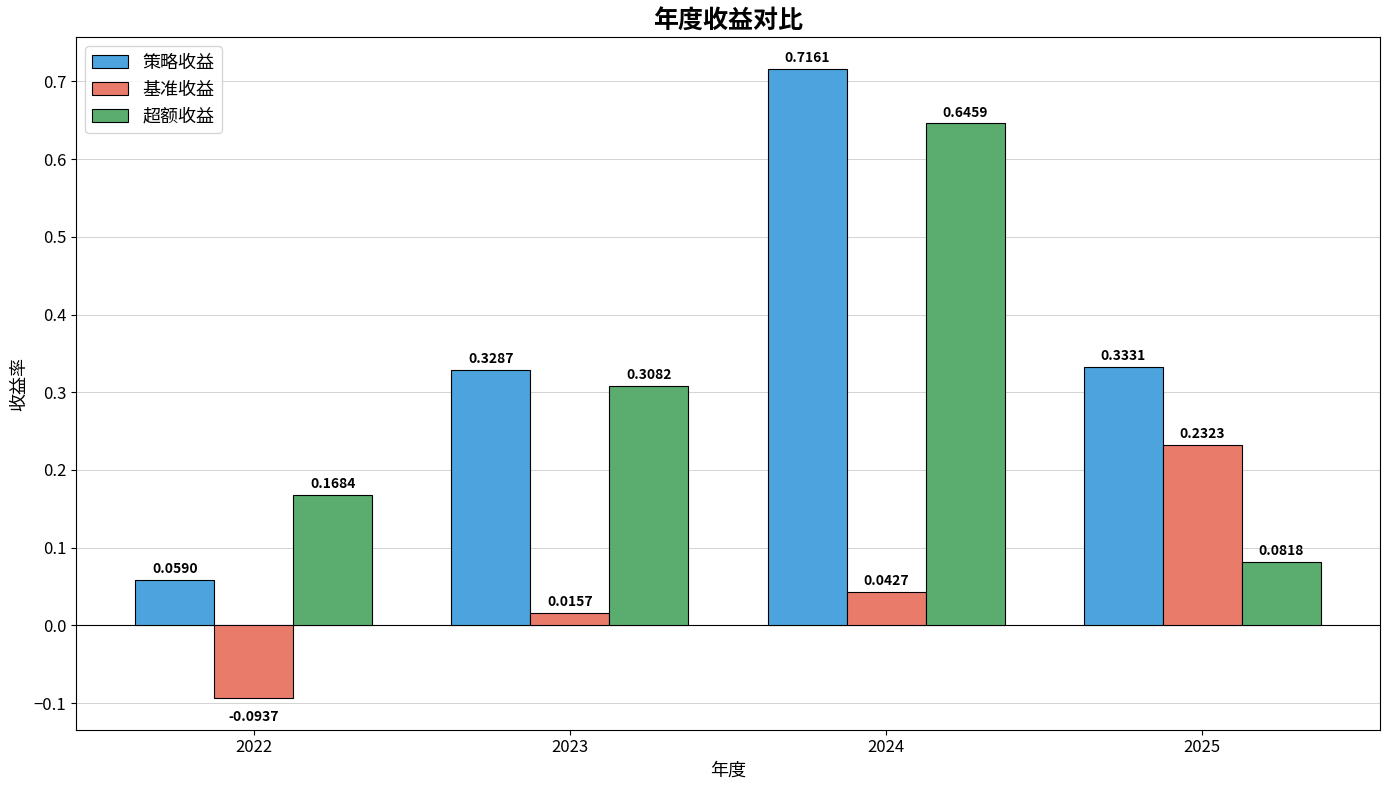

At 2023, list the series in order from smallest to largest.

基准收益, 超额收益, 策略收益